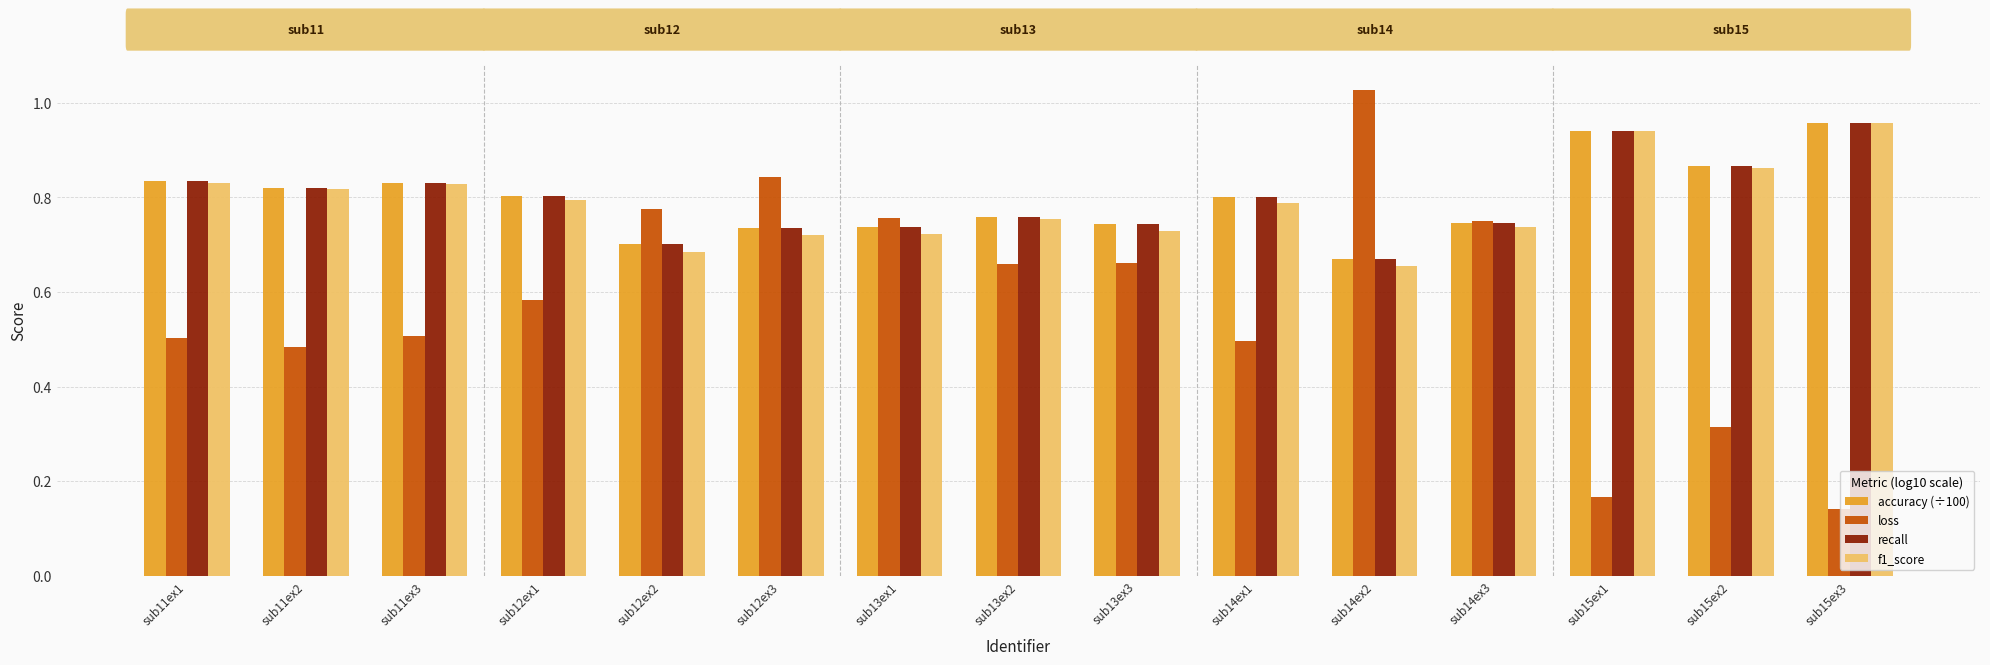

What is the sum of all loss values?

8.7